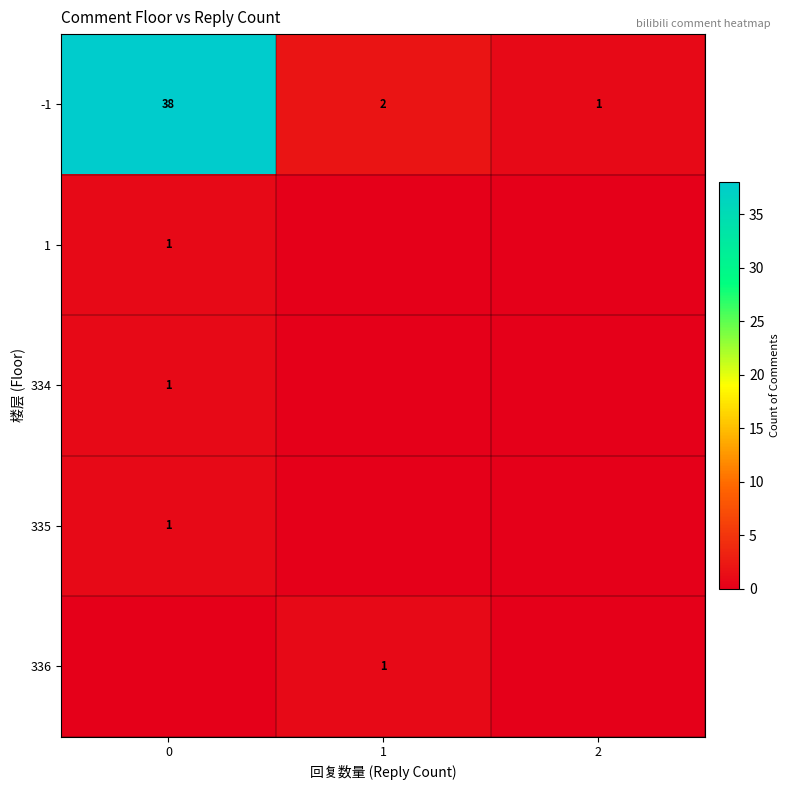

What is the average value of the -1 series?

14